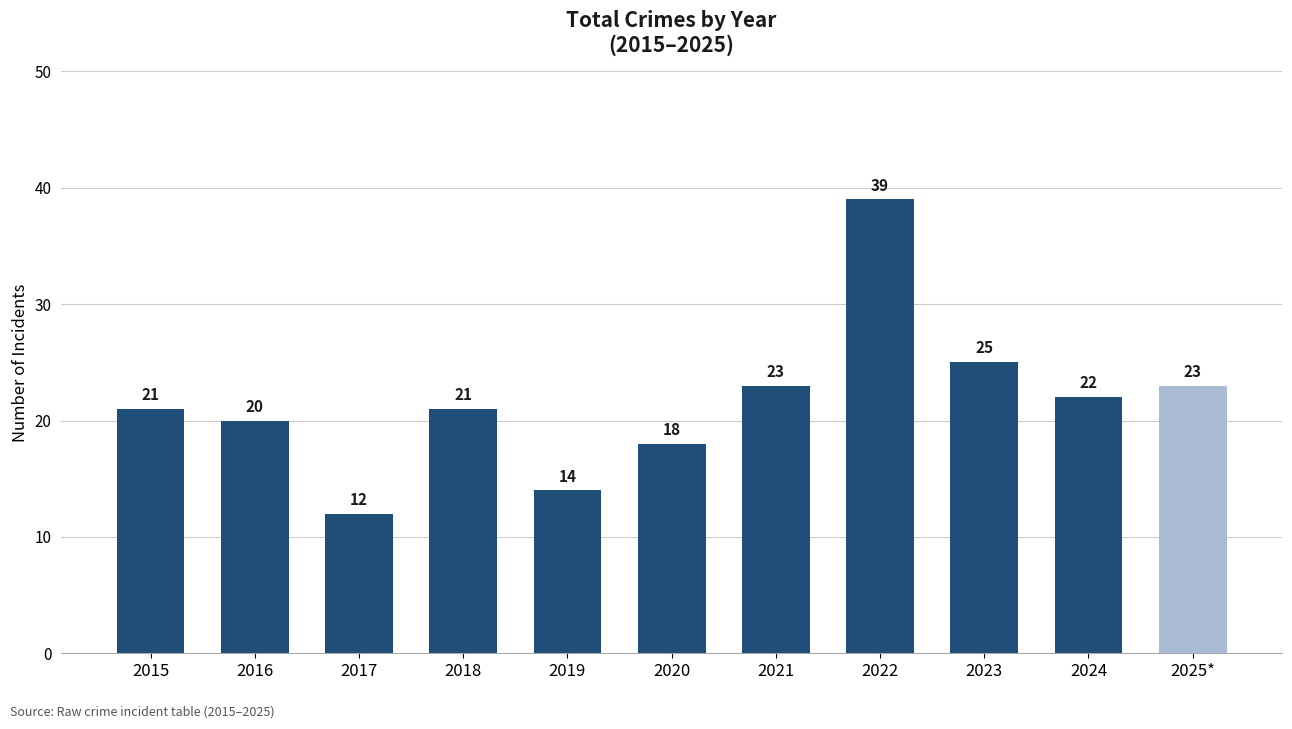

At which category does the chart reach its peak across all series?

2022